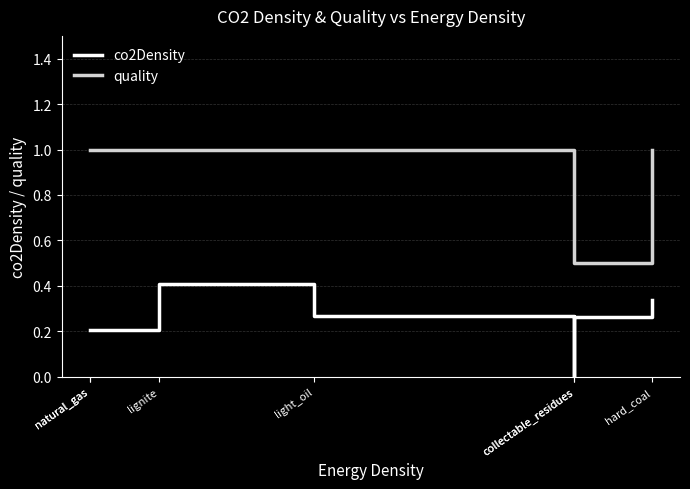

How many data points in quality are less than 1?

2